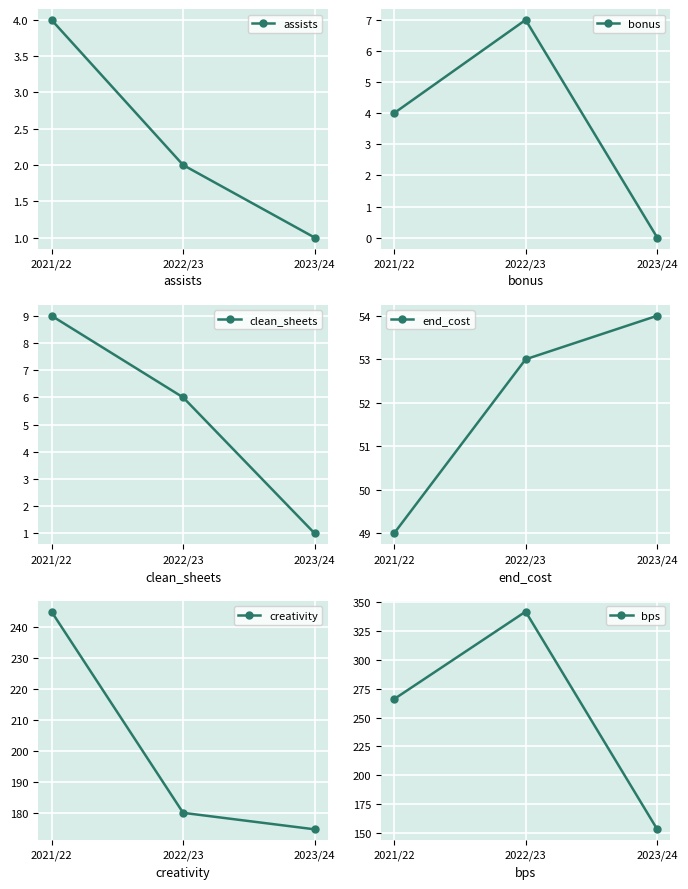

What is the difference between the highest and lowest values at 2023/24?

174.9